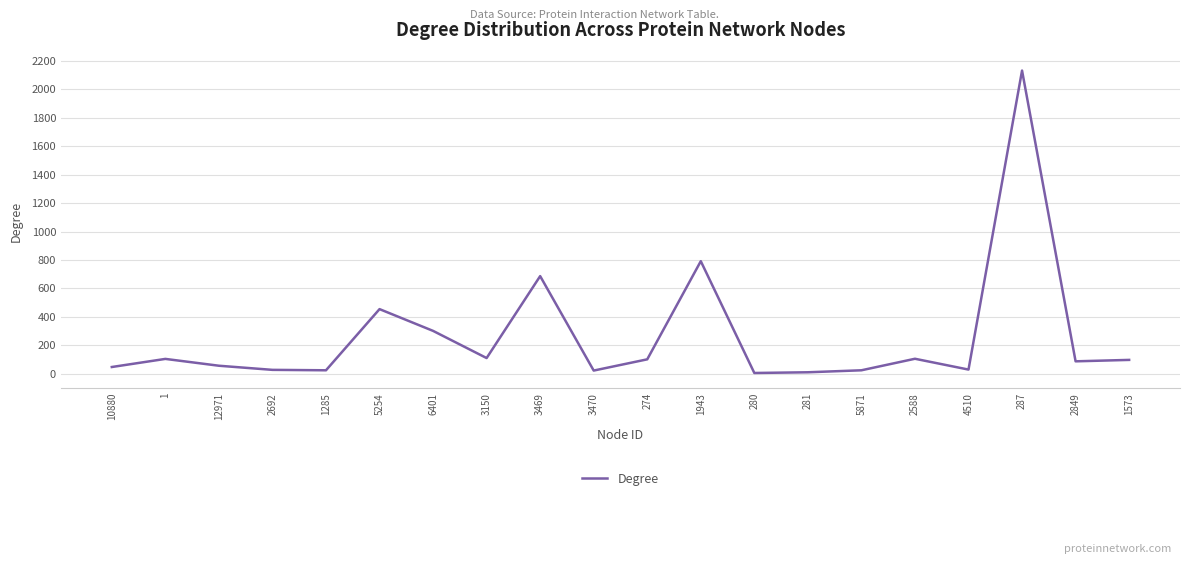

What is the change in value from 1285 to 5254?

+430